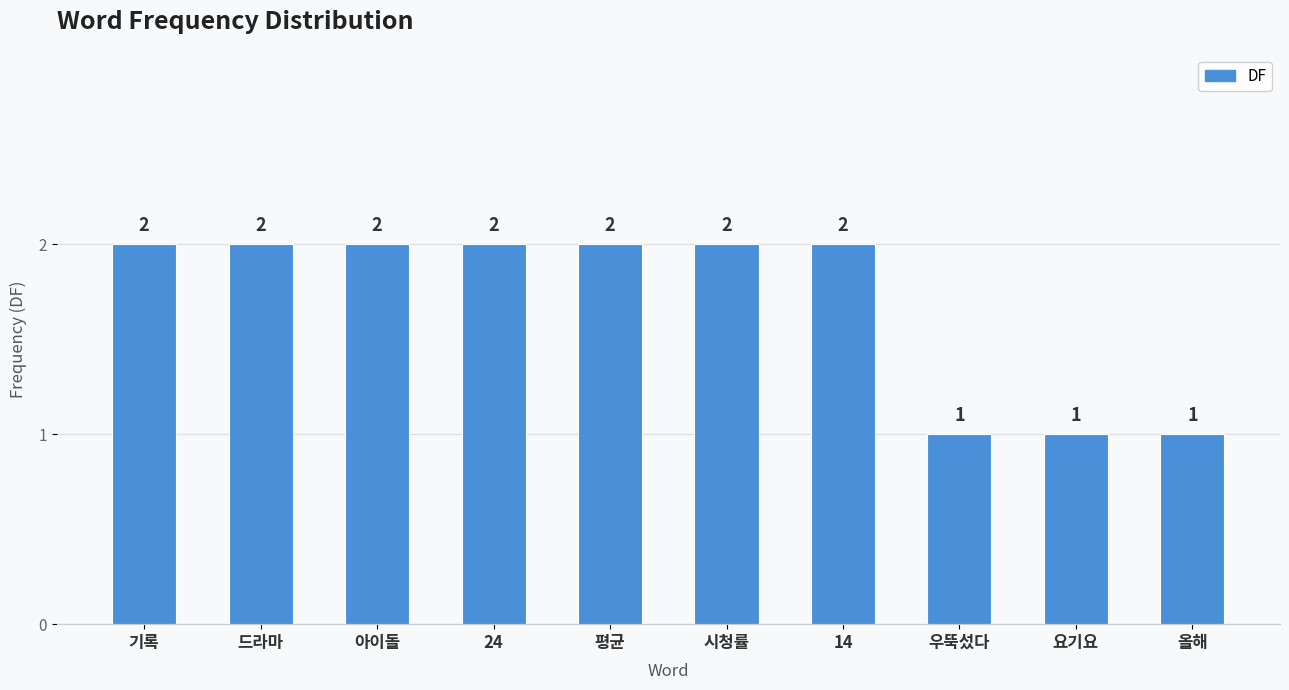

What is the average value?

2